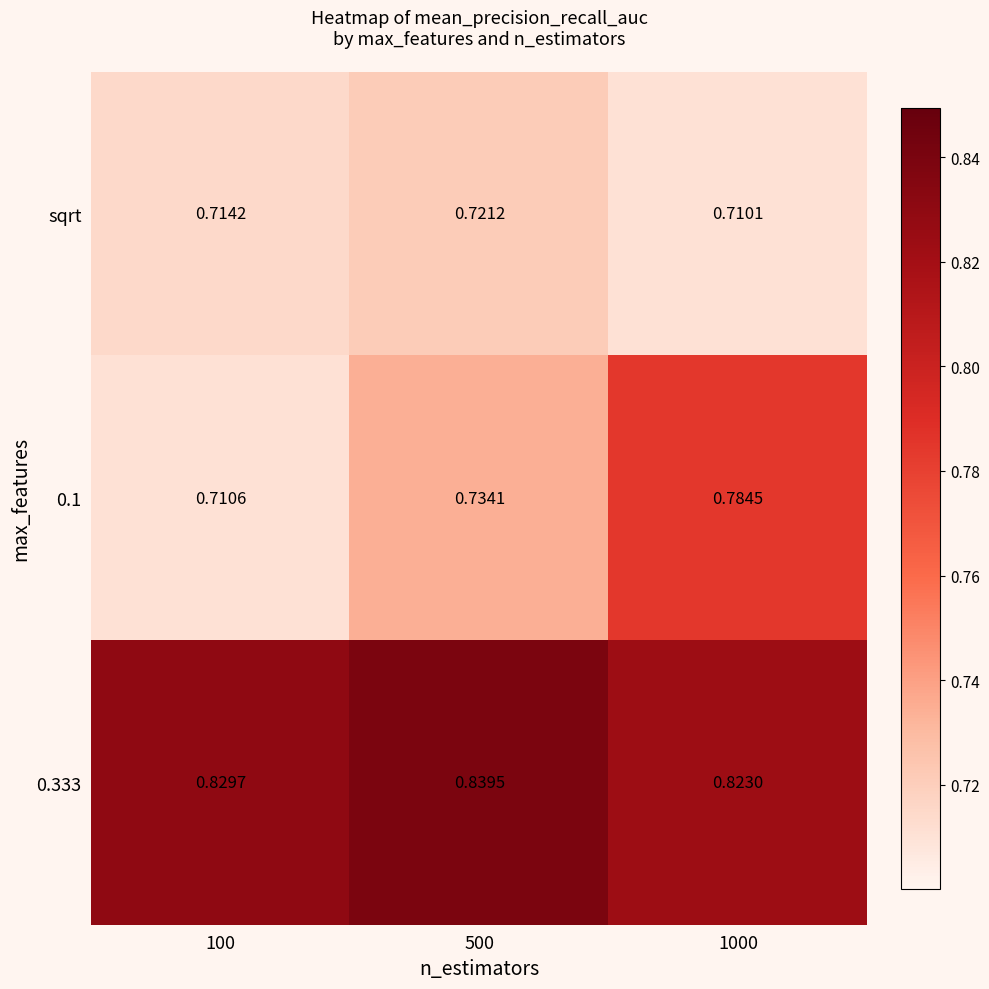

Is the value of 0.333 at 1000 greater than the value of sqrt at 500?

Yes